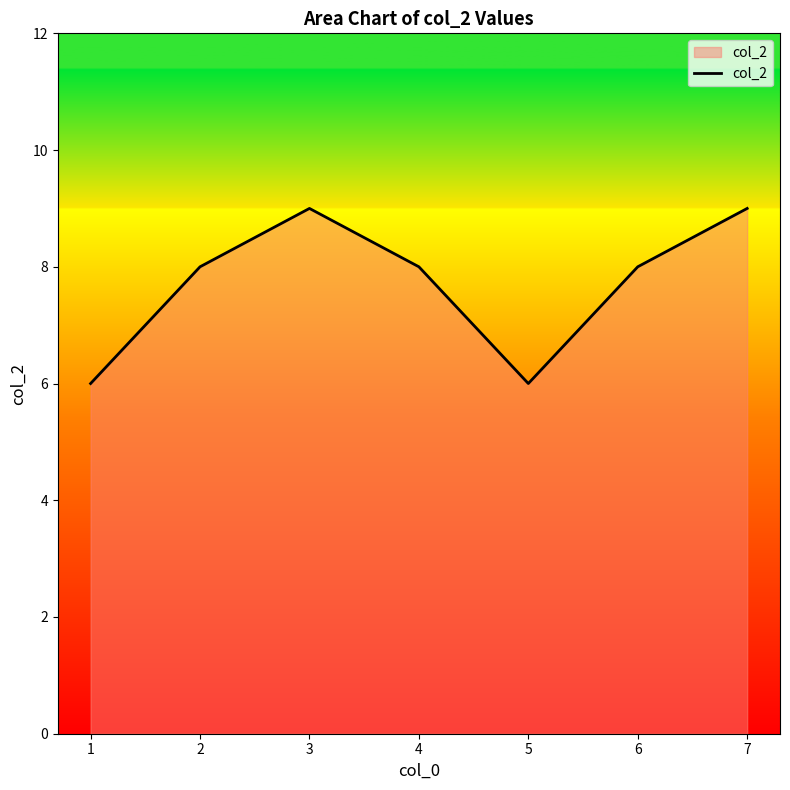

What is the greatest value displayed?

9